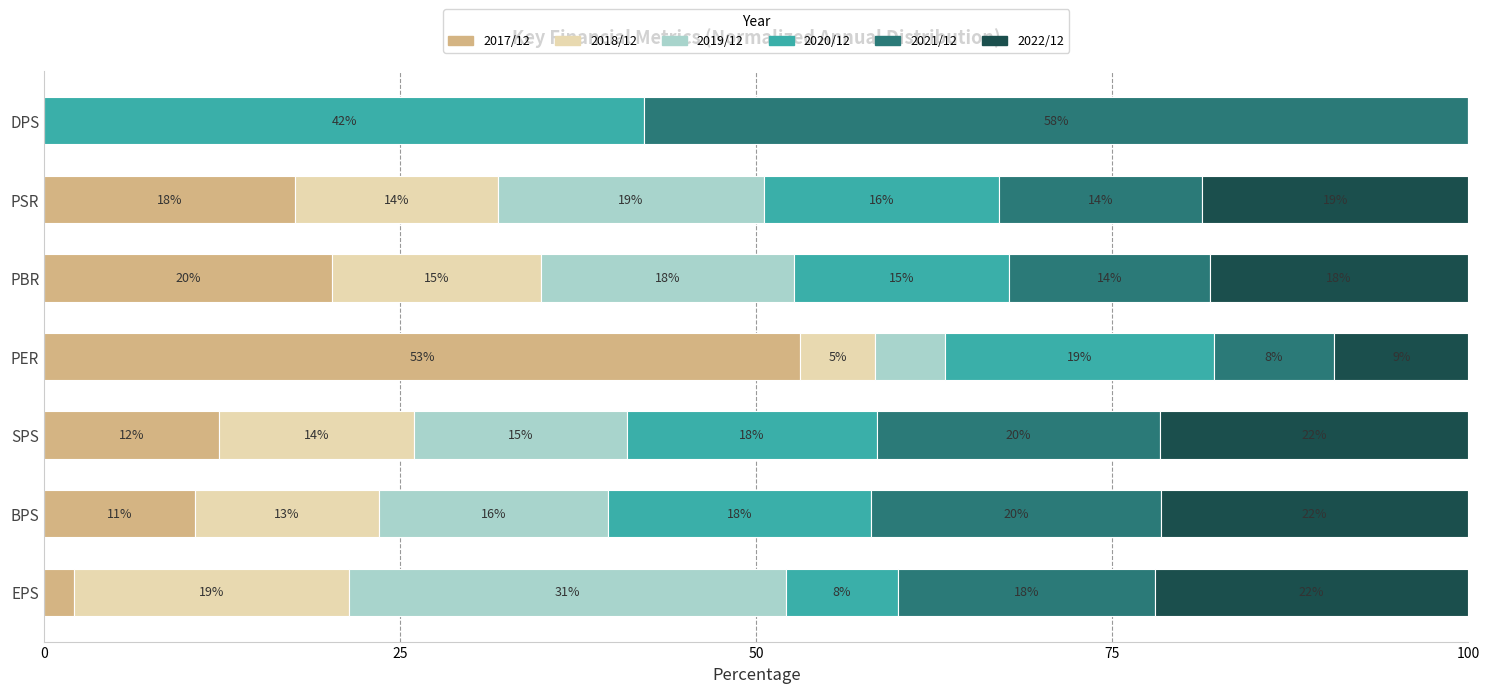

Where is 2017/12 nearest to the value 26?

PBR